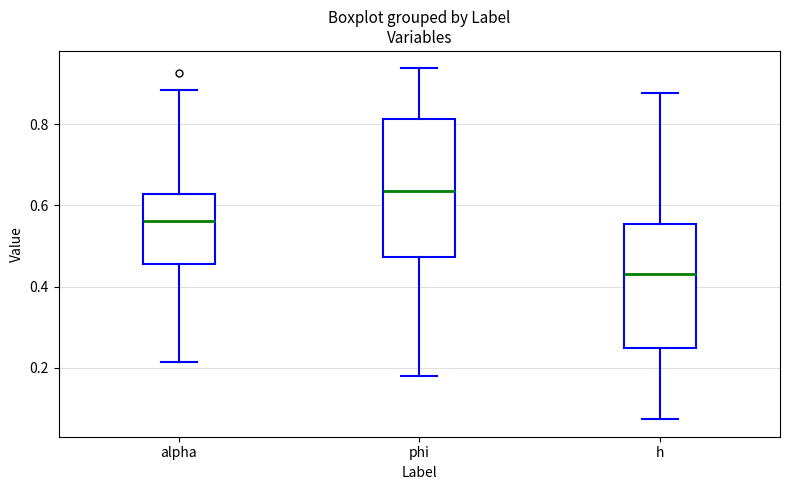

Reading left to right, read every box against the y-axis: the position of its median line, the range the box covers, and the ends of its whiskers. The values are not printed on the chart, so give them approximately, as read against the axis.

alpha: median 0.56, box 0.46 to 0.62, whiskers 0.22 to 0.88
phi: median 0.64, box 0.48 to 0.82, whiskers 0.18 to 0.94
h: median 0.44, box 0.24 to 0.56, whiskers 0.08 to 0.88